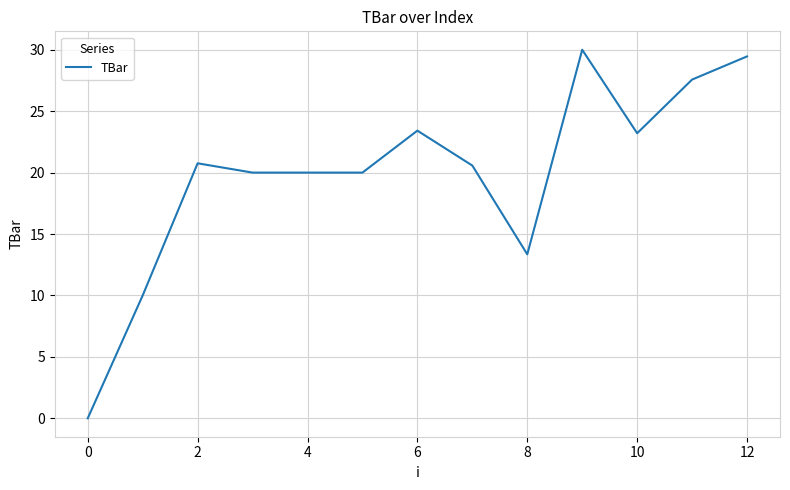

What is the greatest value displayed?

30.0